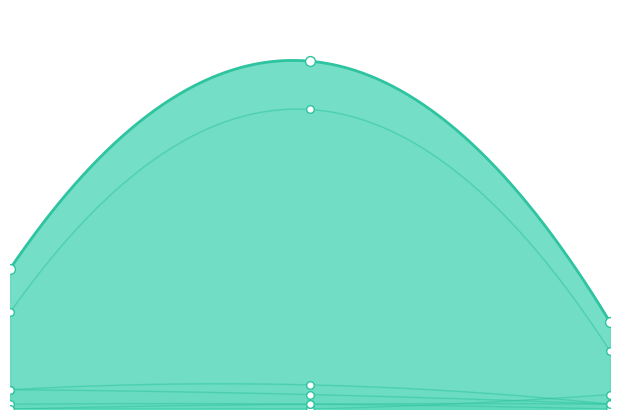

What are all the series names shown in the legend?

NOM, LOC, WMC, NOP, Fan-Out, Fan-In